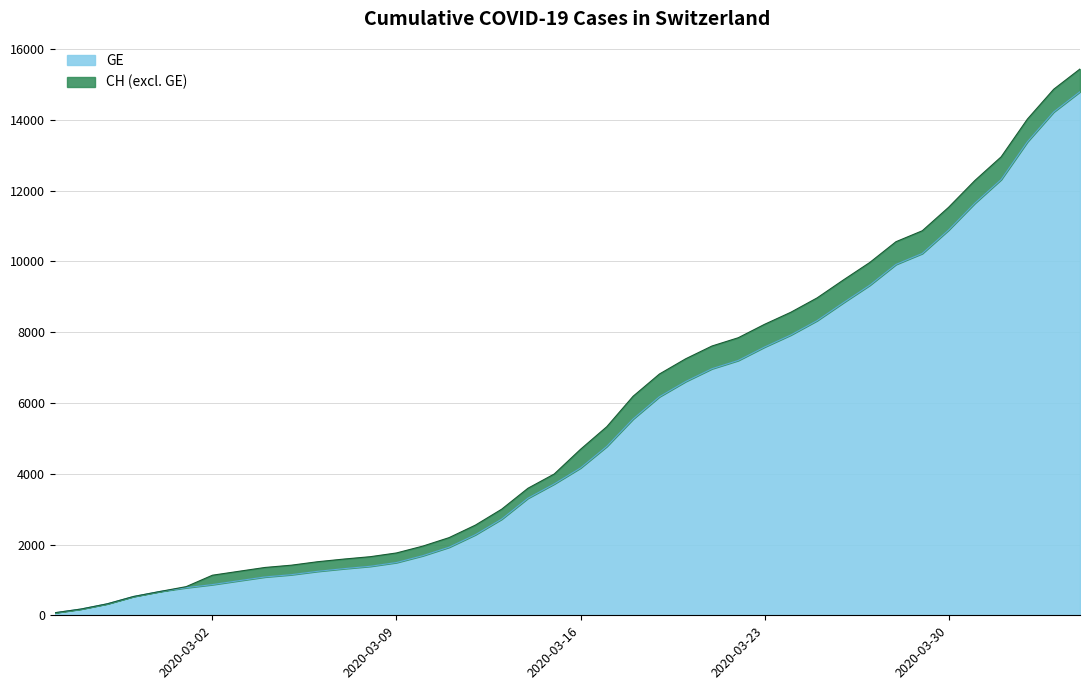

Reading left to right, transcribe all the data shown in this chart.

GE: 72	177	325	532	673	780	868	977	1084	1148	1243	1318	1385	1491	1684	1924	2277	2717	3309	3712	4164	4773	5548	6176	6607	6968	7202	7581	7922	8328	8835	9327	9916	10225	10887	11645	12314	13382	14225	14797
CH: 72	177	325	532	673	810	1133	1243	1352	1416	1514	1589	1656	1762	1955	2195	2548	2998	3590	3993	4691	5330	6190	6818	7249	7610	7844	8223	8564	8970	9477	9969	10558	10867	11529	12287	12956	14024	14867	15439